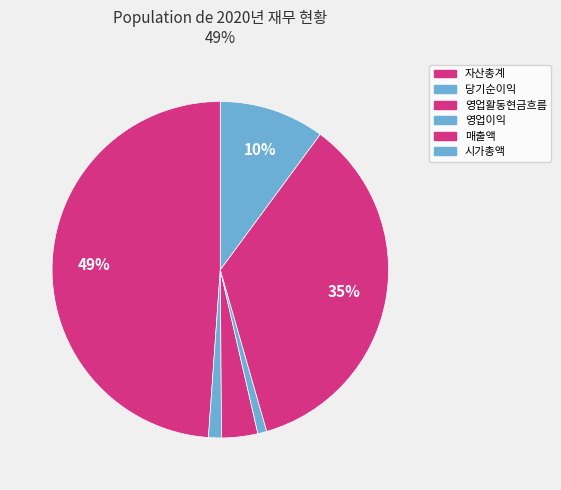

Count the number of slices in the pie.

6